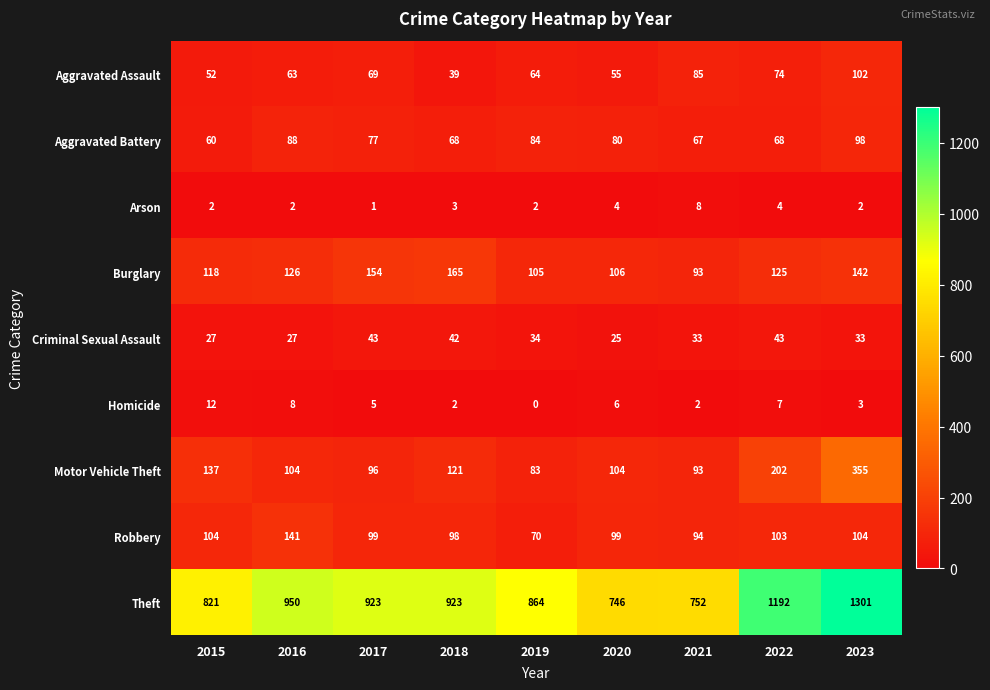

What is the average value of the Homicide series?

5